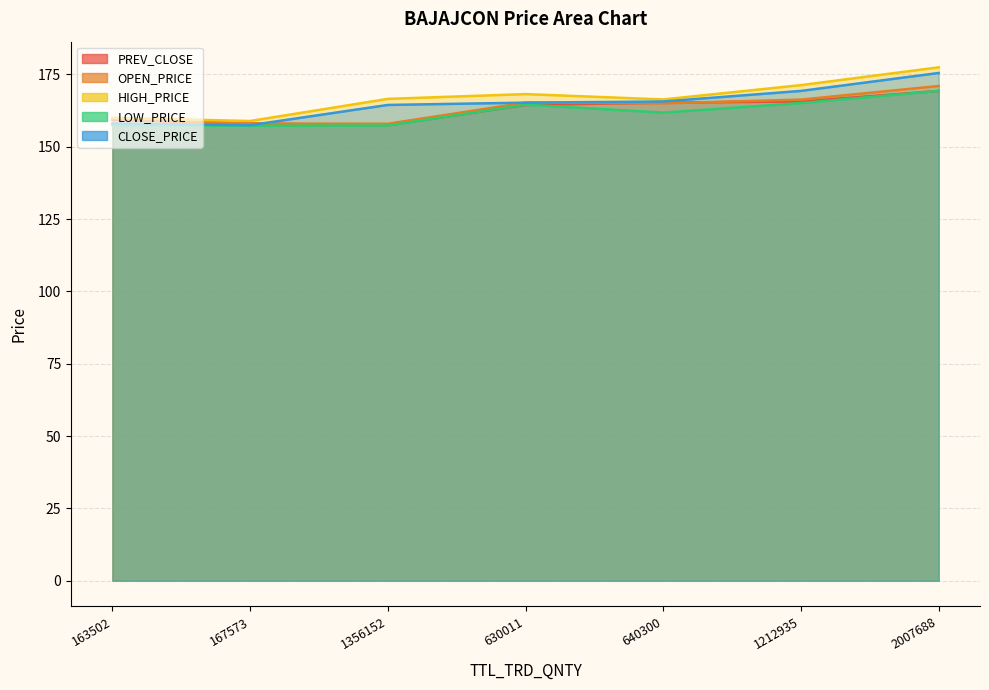

What is the label of the 7th point from the left?

2007688